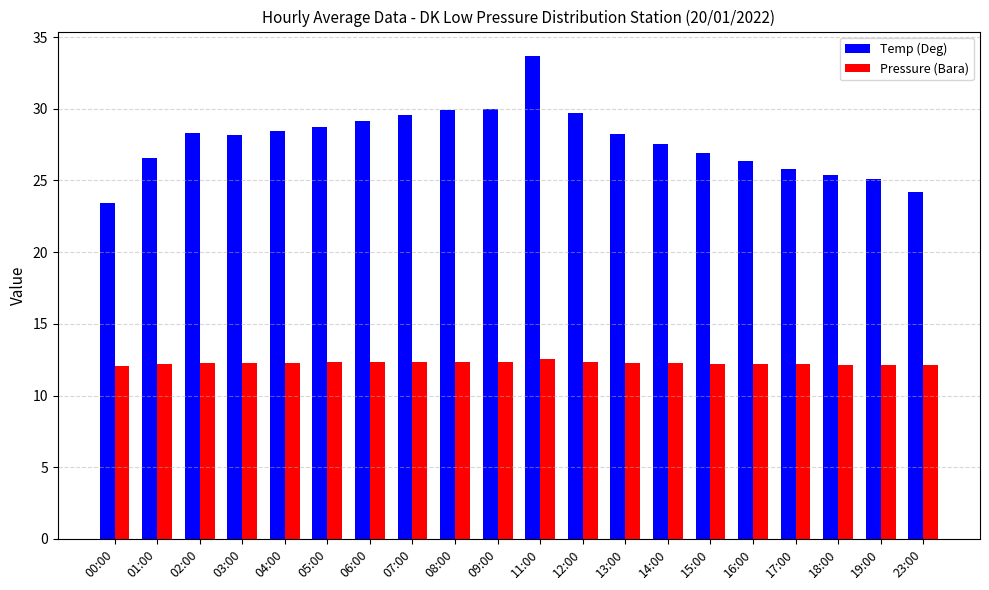

Which series changed the most between 07:00 and 17:00?

Temp (Deg)